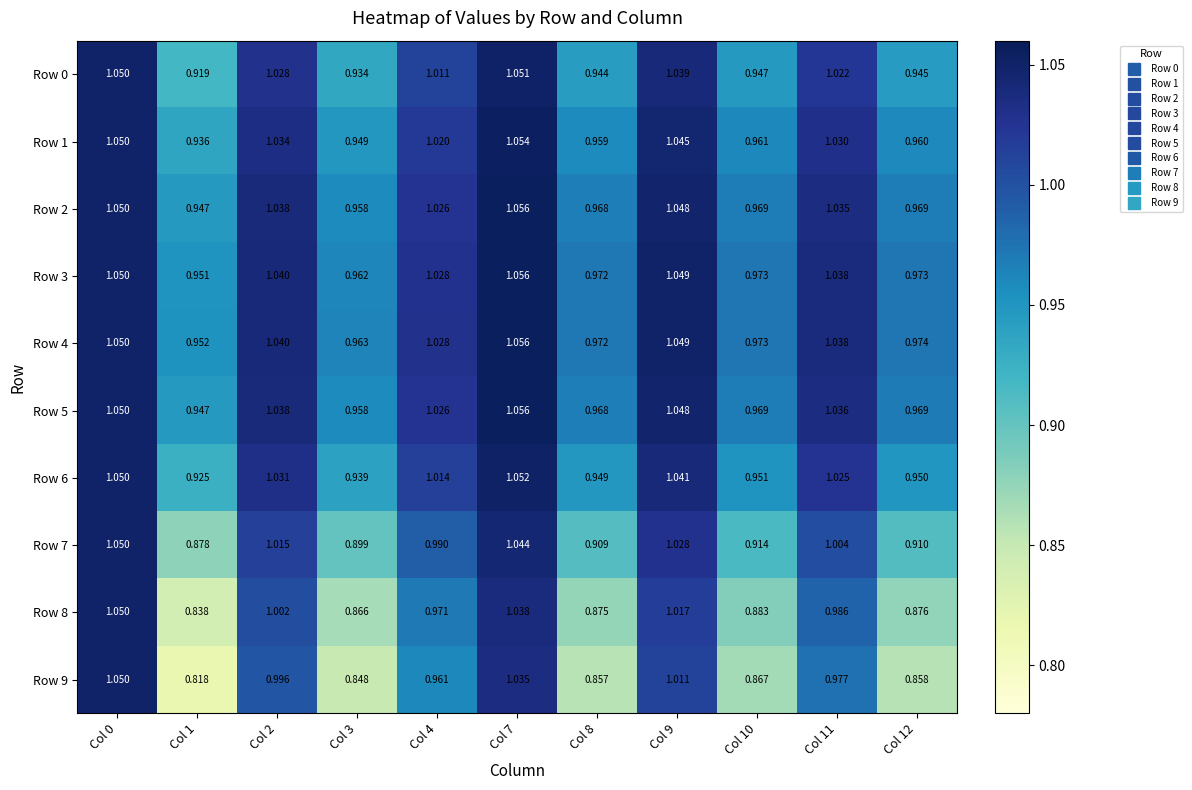

Is the value of Row 4 at Col 10 greater than the value of Row 6 at Col 10?

Yes